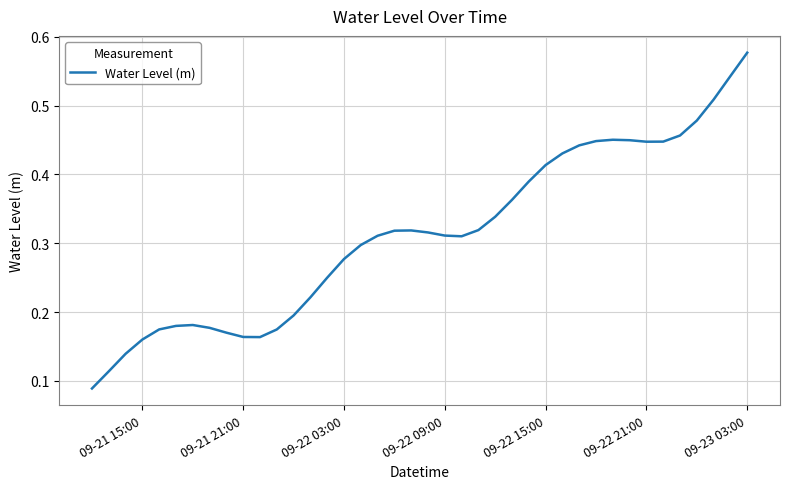

Does the chart display data point markers on the line(s)?

No